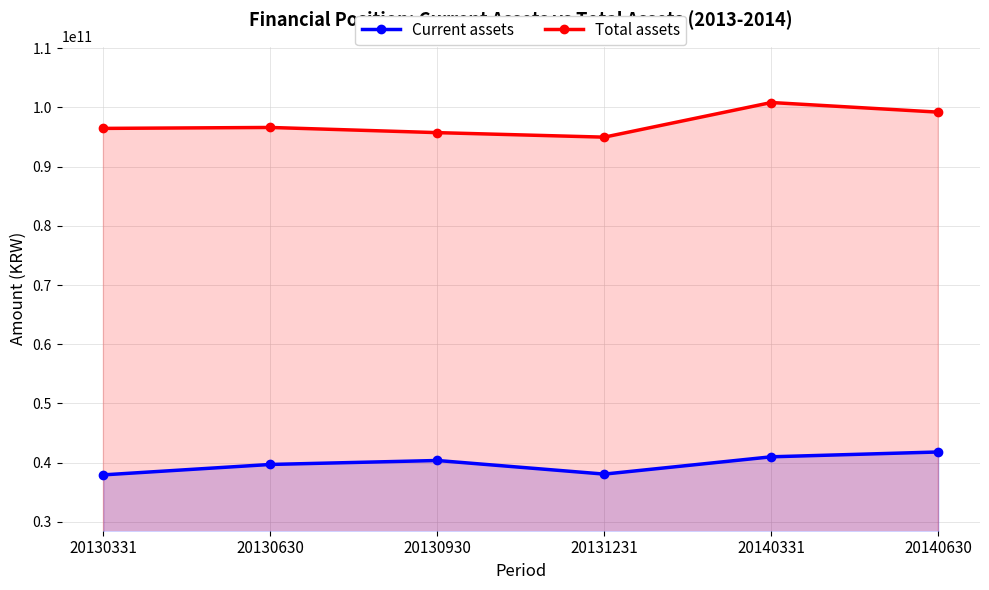

Which label corresponds to the largest value in the chart?

20140331